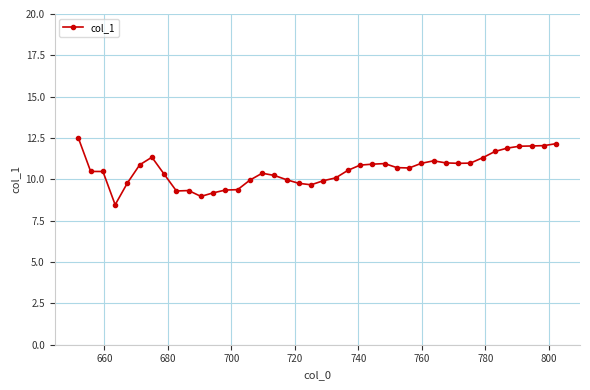

What is the smallest value displayed?

8.5